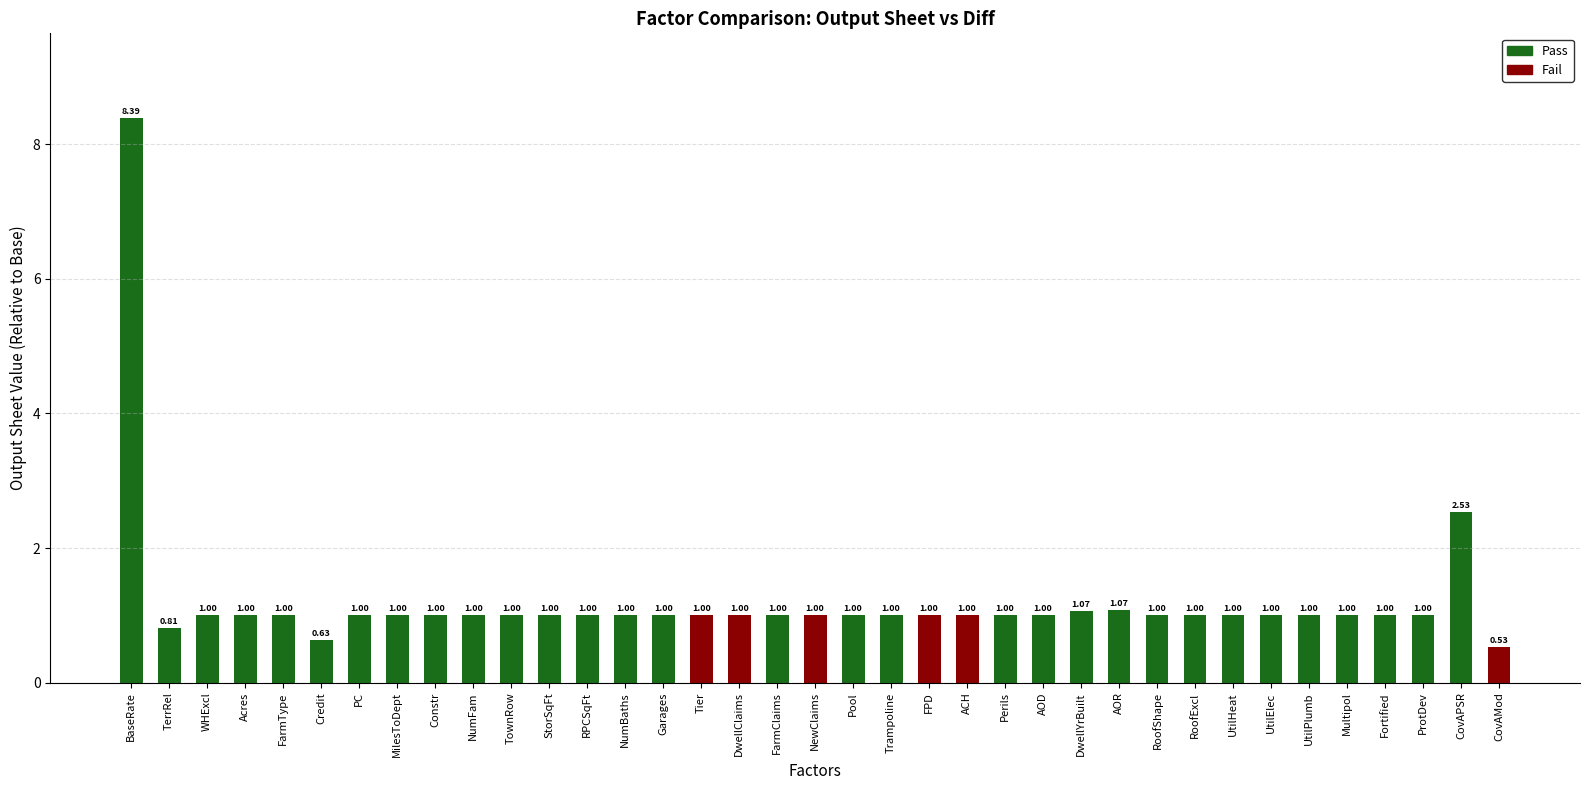

Count the number of data series in this chart.

2